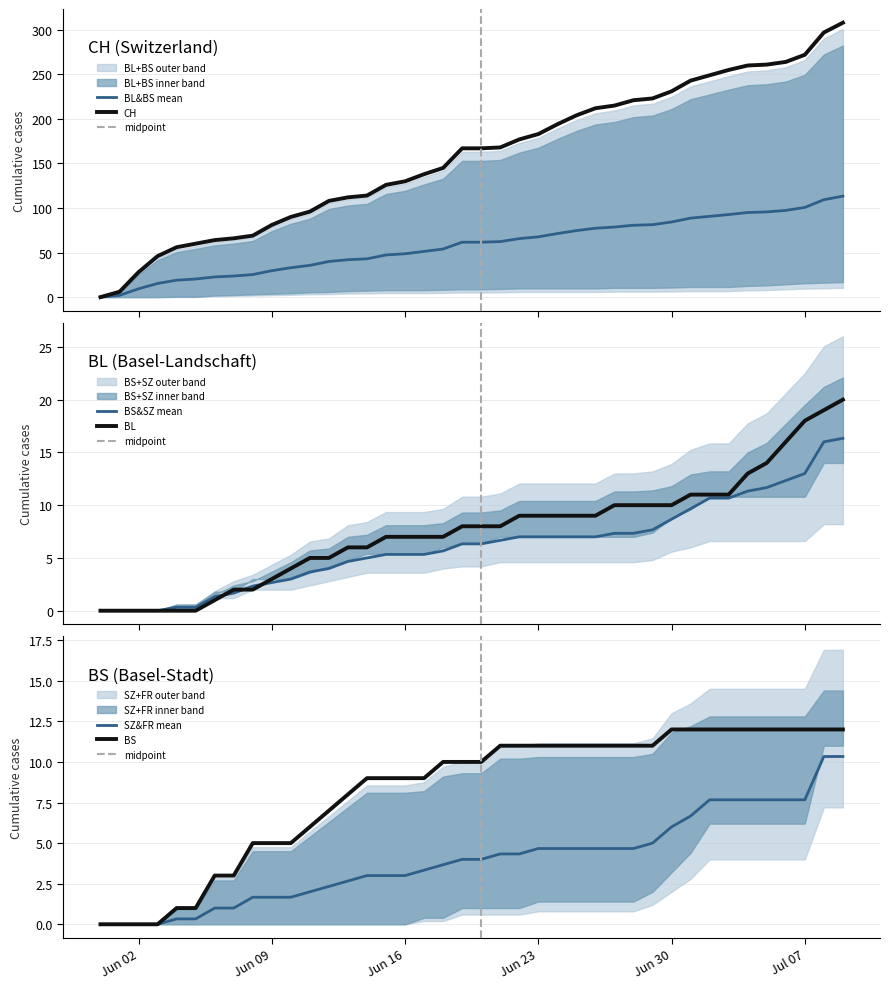

What is the highest value of the CH series?

308.0